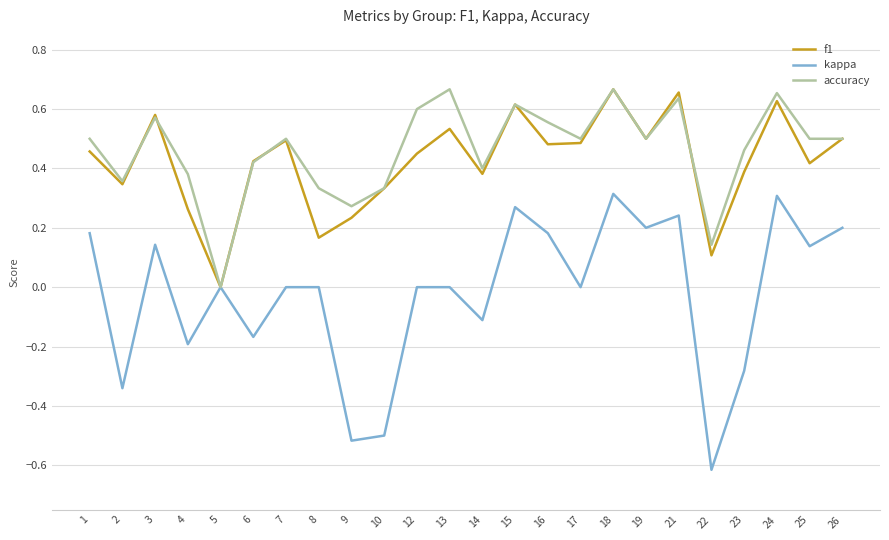

Between 1 and 14, which series saw the biggest shift?

kappa